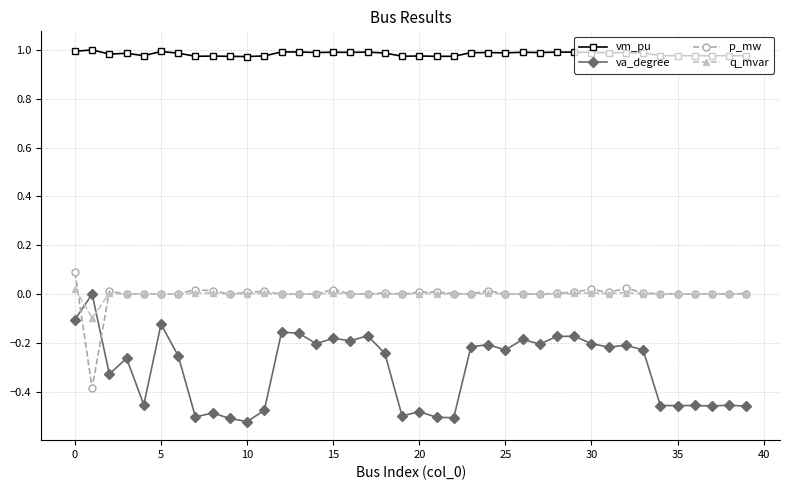

Which series has the largest total across all categories?

vm_pu